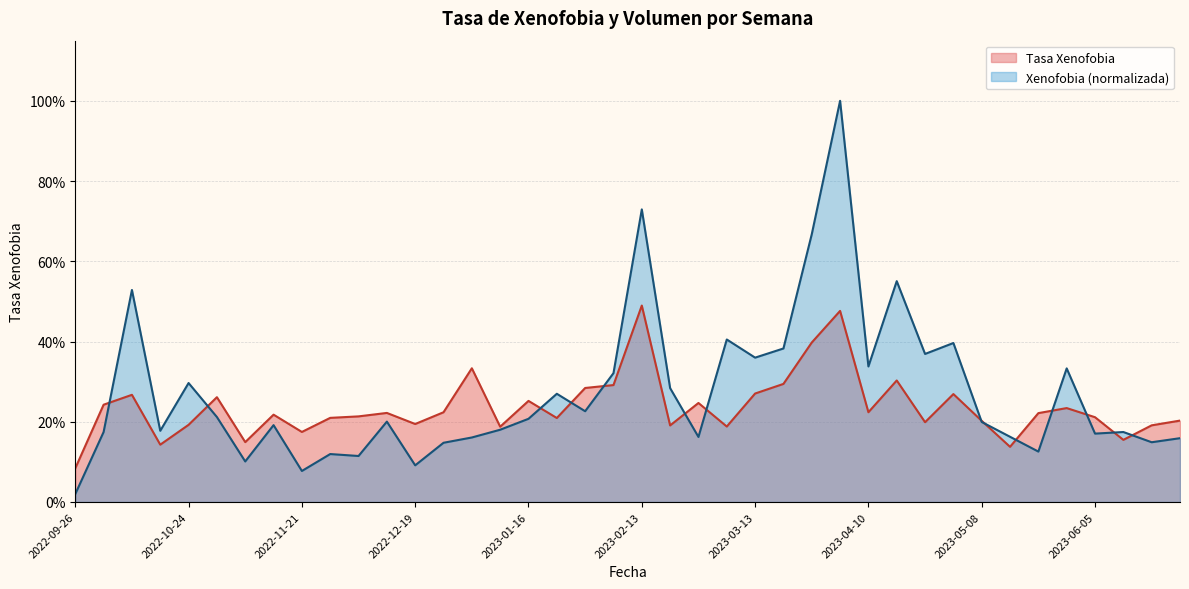

List the labels in order of Xenofobia value, smallest first.

2022-09-26, 2022-11-21, 2022-12-19, 2022-11-07, 2022-12-05, 2022-11-28, 2023-05-22, 2022-12-26, 2023-06-19, 2023-06-26, 2023-01-02, 2023-02-27, 2023-05-15, 2023-06-05, 2022-10-03, 2023-06-12, 2022-10-17, 2023-01-09, 2022-11-14, 2023-05-08, 2022-12-12, 2023-01-16, 2022-10-31, 2023-01-30, 2023-01-23, 2023-02-20, 2022-10-24, 2023-02-06, 2023-05-29, 2023-04-10, 2023-03-13, 2023-04-24, 2023-03-20, 2023-05-01, 2023-03-06, 2022-10-10, 2023-04-17, 2023-03-27, 2023-02-13, 2023-04-03